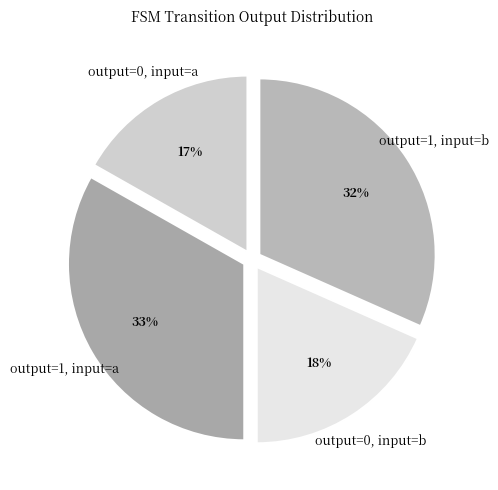

Does output=0, input=a account for over 50% of the chart?

No